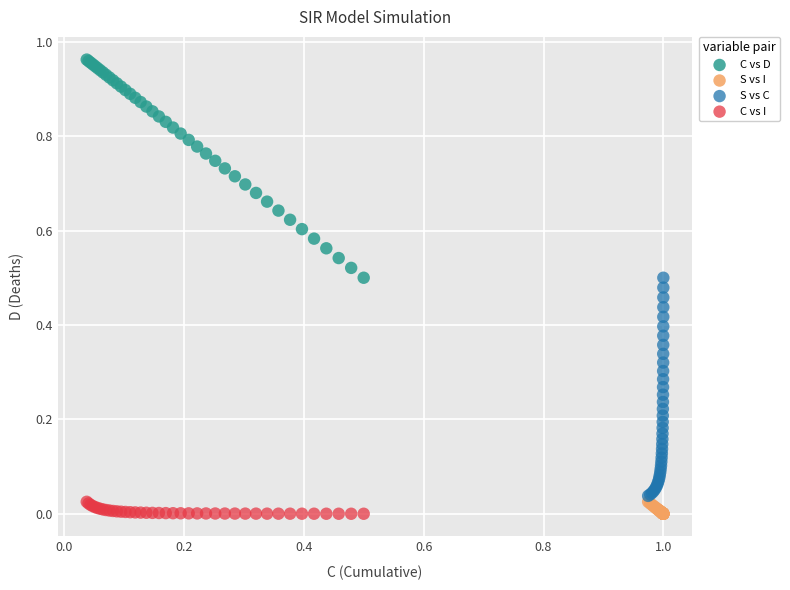

Which series reaches the maximum Y coordinate?

C vs D